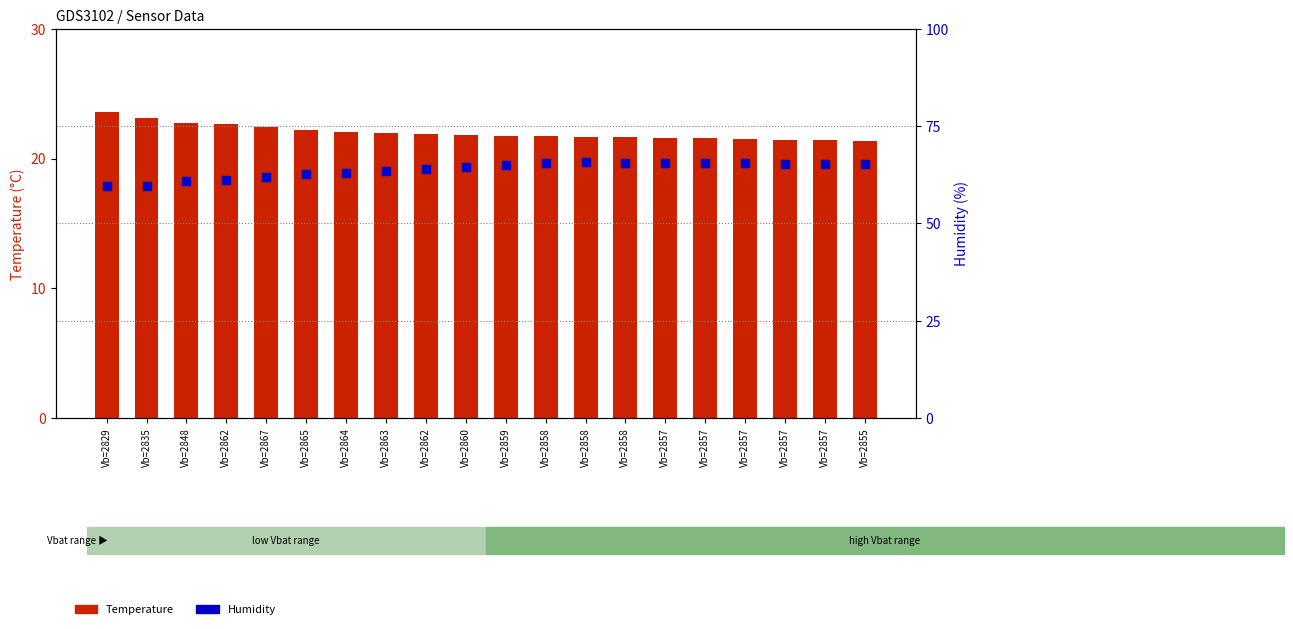

At which category is the sum across all series the highest?

Vb=2858